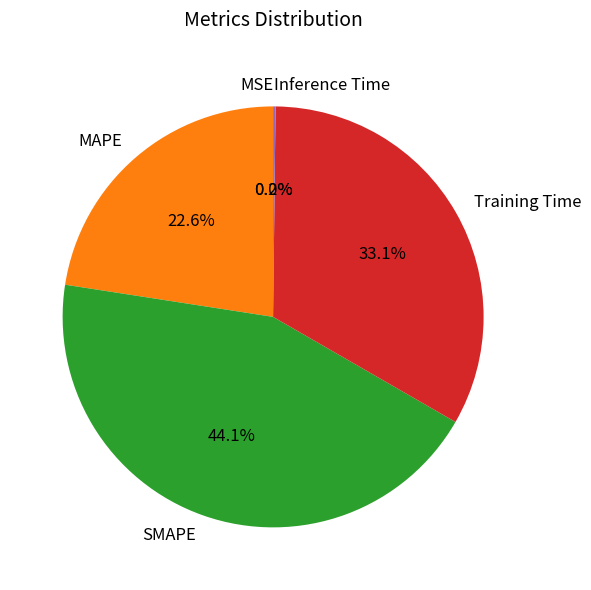

Which category has the biggest portion of the pie?

SMAPE